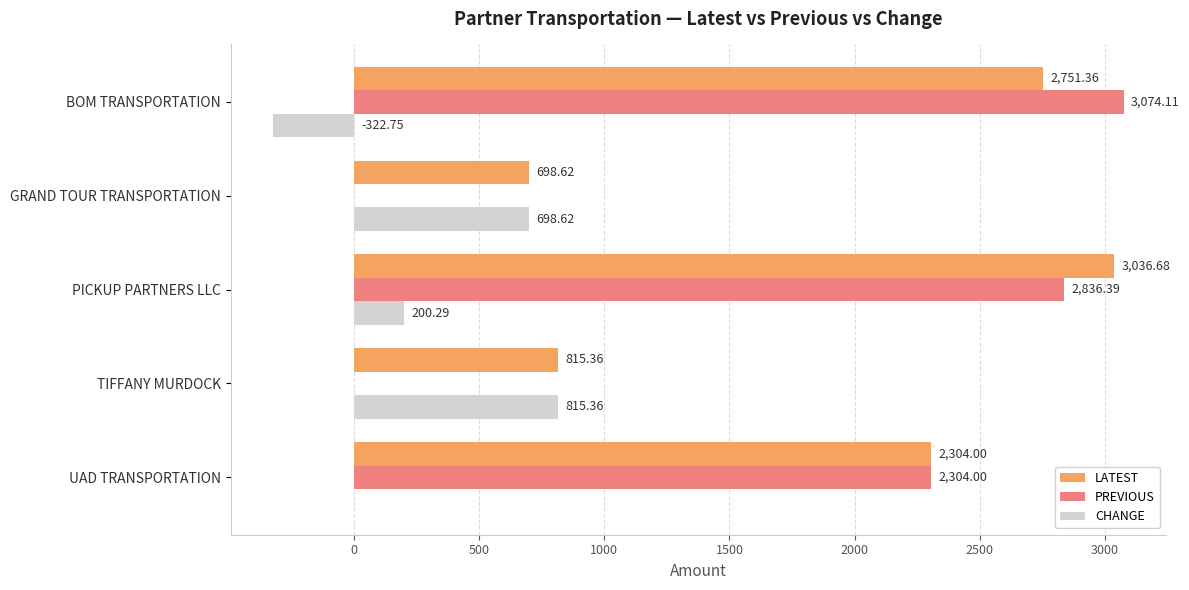

What is the sum of all LATEST values?

9606.0